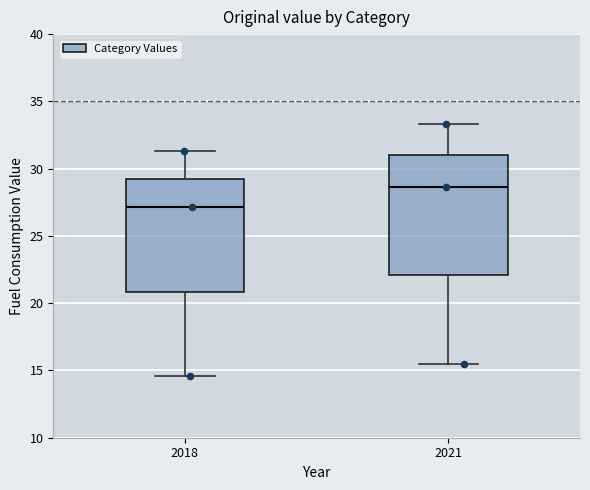

Reading left to right, read every box against the y-axis: the position of its median line, the range the box covers, and the ends of its whiskers. The values are not printed on the chart, so give them approximately, as read against the axis.

2018: median 27.0, box 21.0 to 29.0, whiskers 14.5 to 31.5
2021: median 28.5, box 22.0 to 31.0, whiskers 15.5 to 33.5